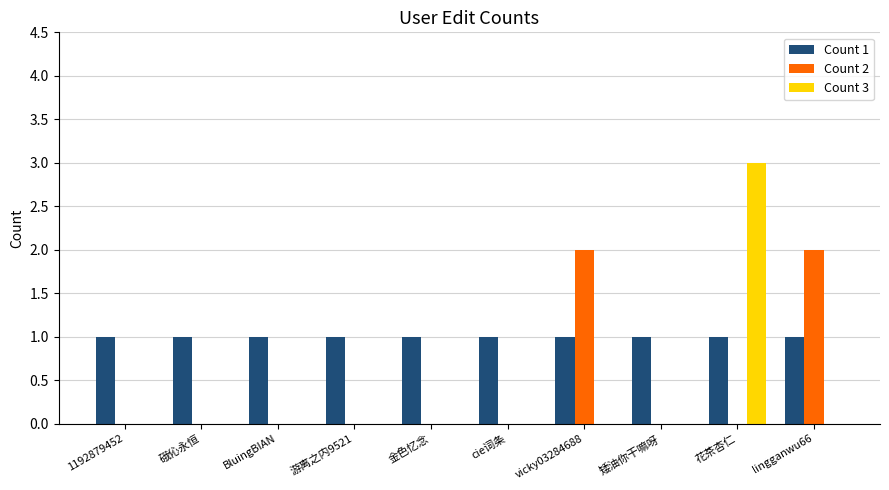

Reading right to left, what are all the values shown in this chart?

Count 1: 1	1	1	1	1	1	1	1	1	1
Count 2: 2	0	0	2	0	0	0	0	0	0
Count 3: 0	3	0	0	0	0	0	0	0	0